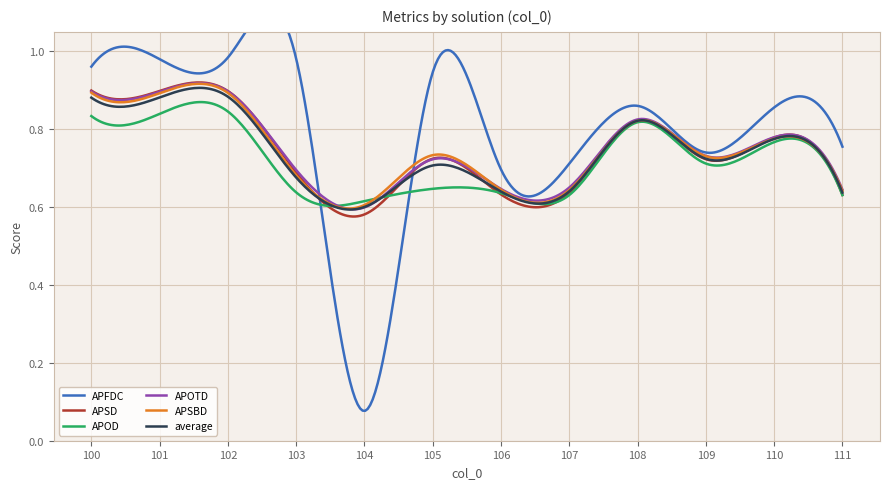

Count the APSBD values in the range 0 to 1.

300